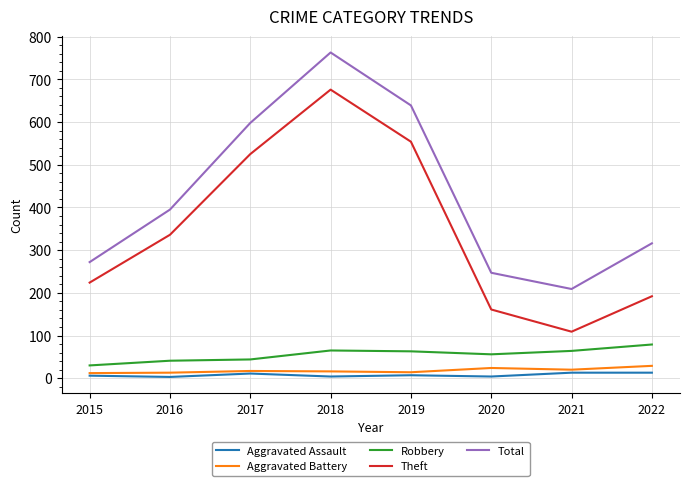

True or false: Aggravated Battery and Theft intersect in this chart.

False